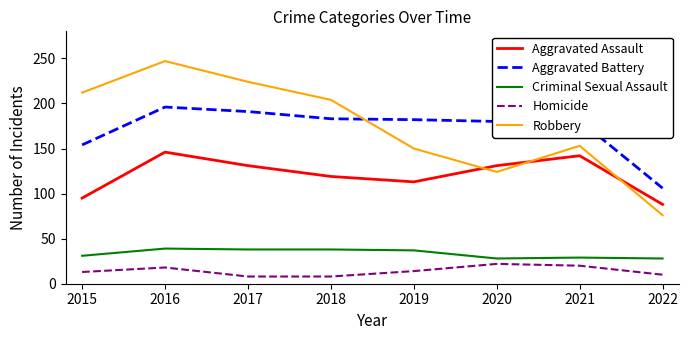

Is it true that Aggravated Assault equals 146 at 2016?

True